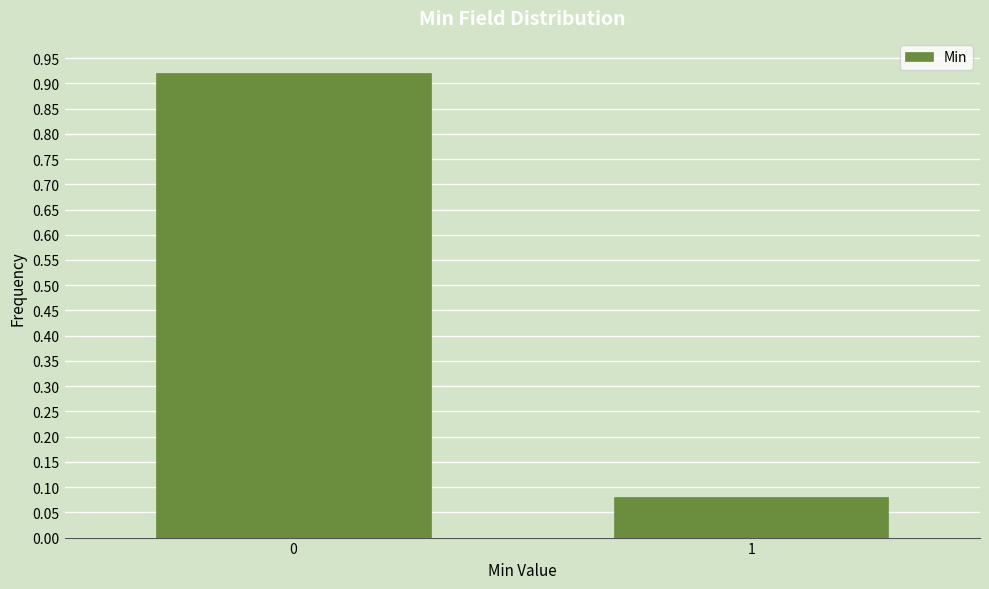

What is the change in value from 0 to 1?

-0.8